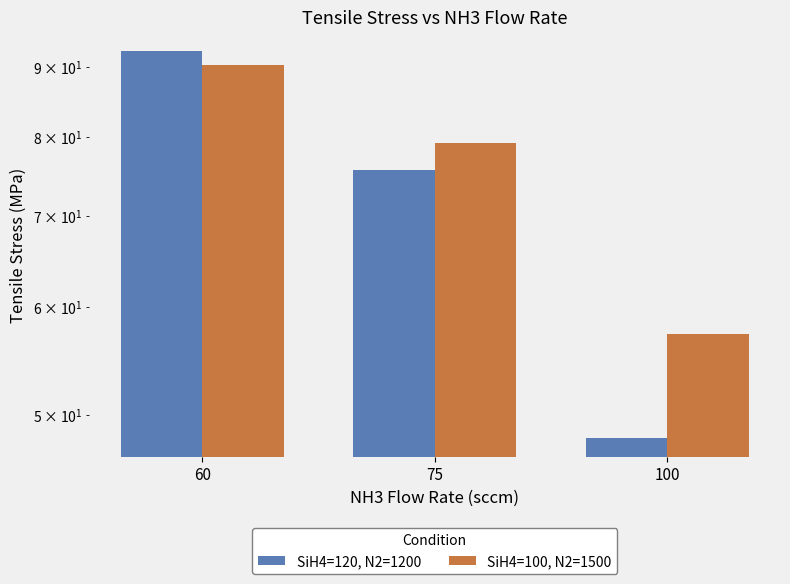

At 100, list the series in order from largest to smallest.

SiH4=100, N2=1500, SiH4=120, N2=1200